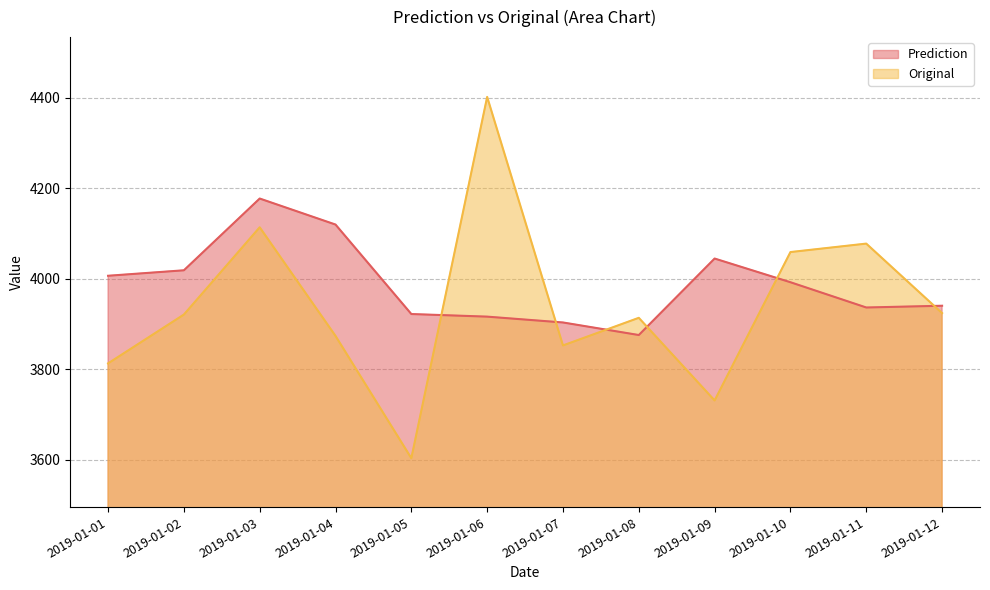

At which category does Prediction reach its first local peak?

2019-01-03